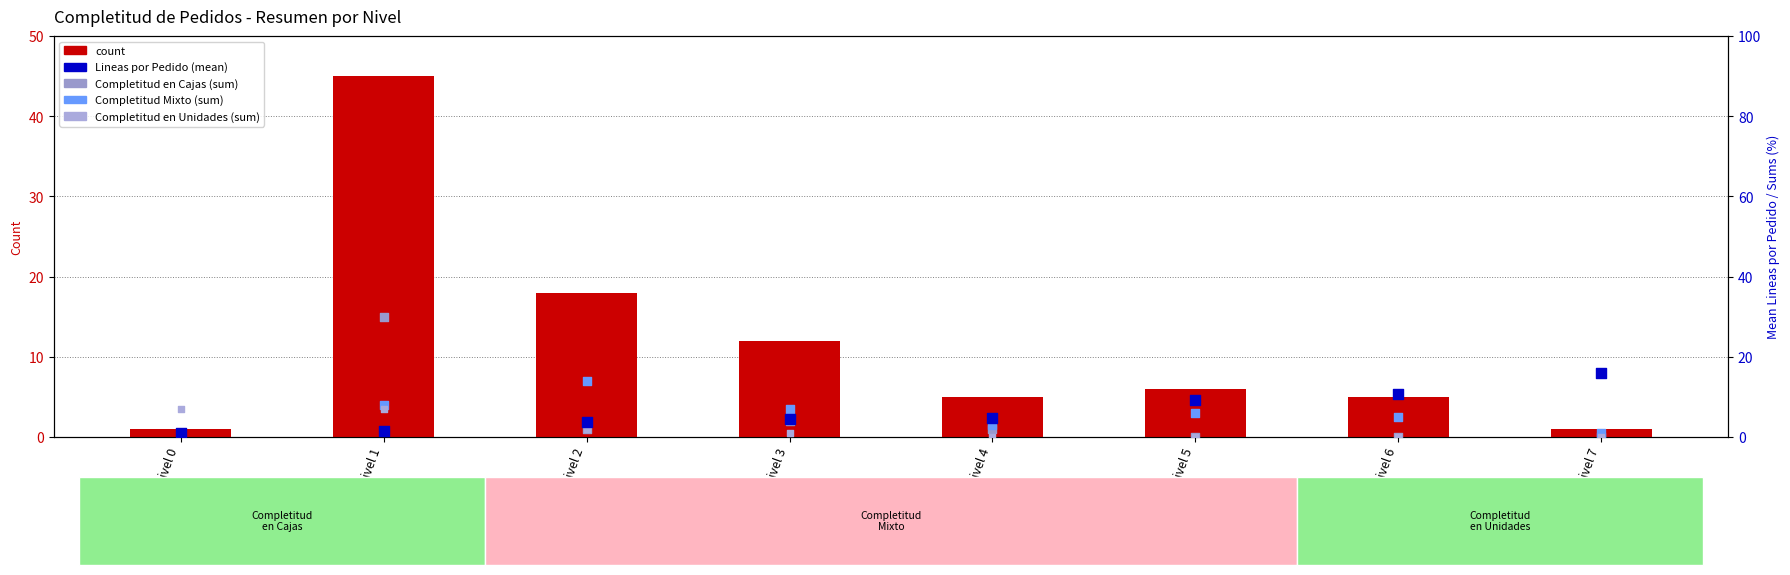

Which series has the largest total across all categories?

count